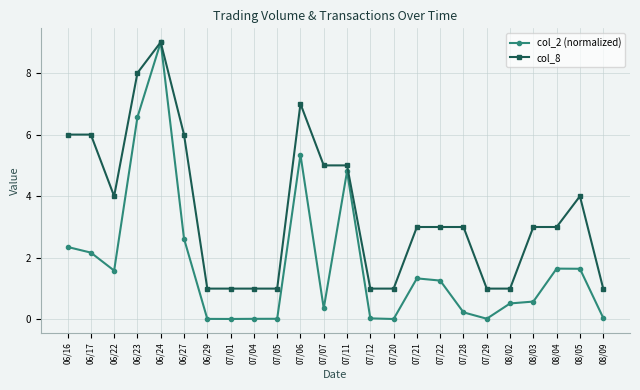

List the series in order of their overall mean, highest first.

col_8, col_2 (normalized)